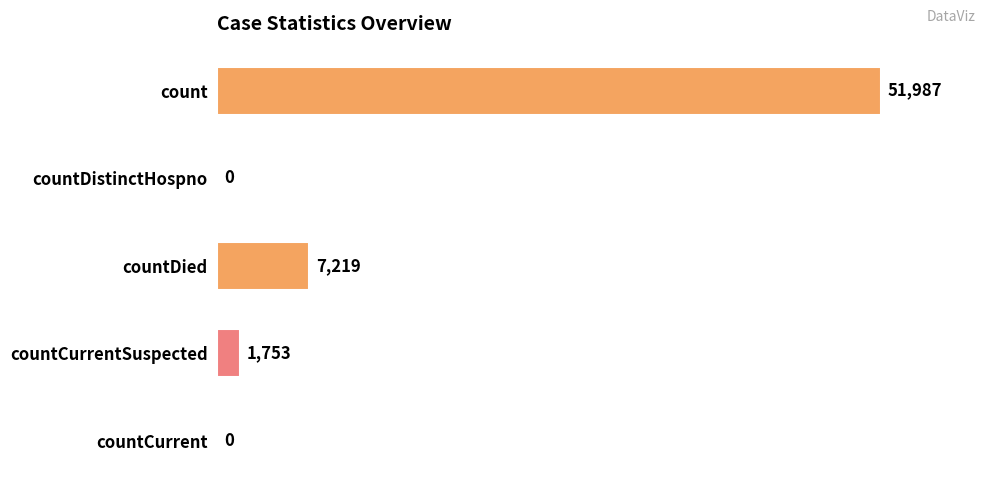

What is the change in value from countDied to countCurrent?

-7219